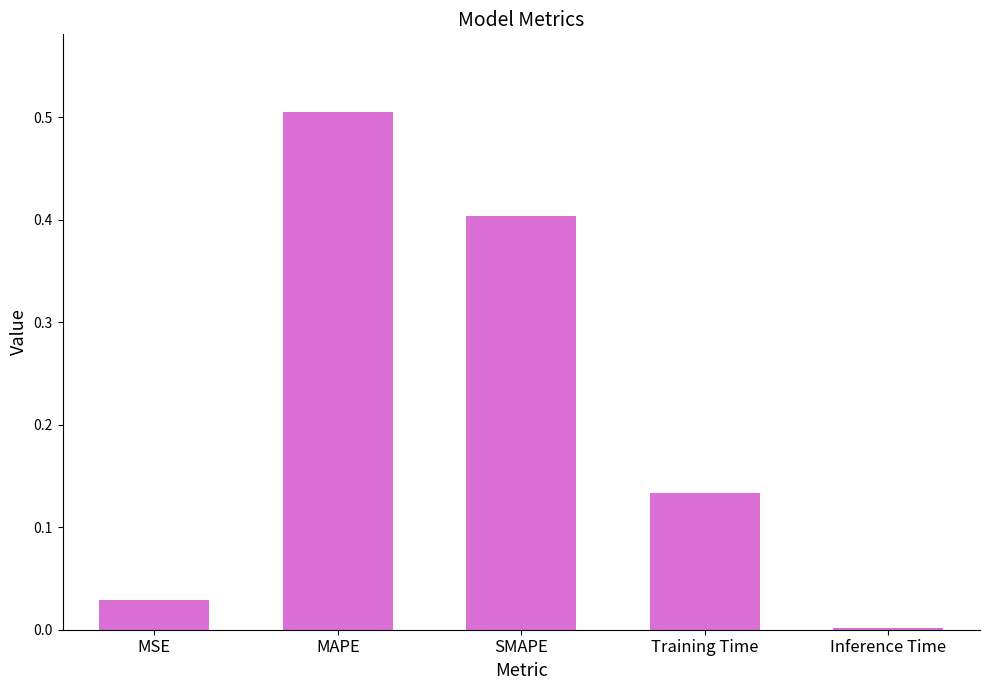

What is the greatest value displayed?

0.5